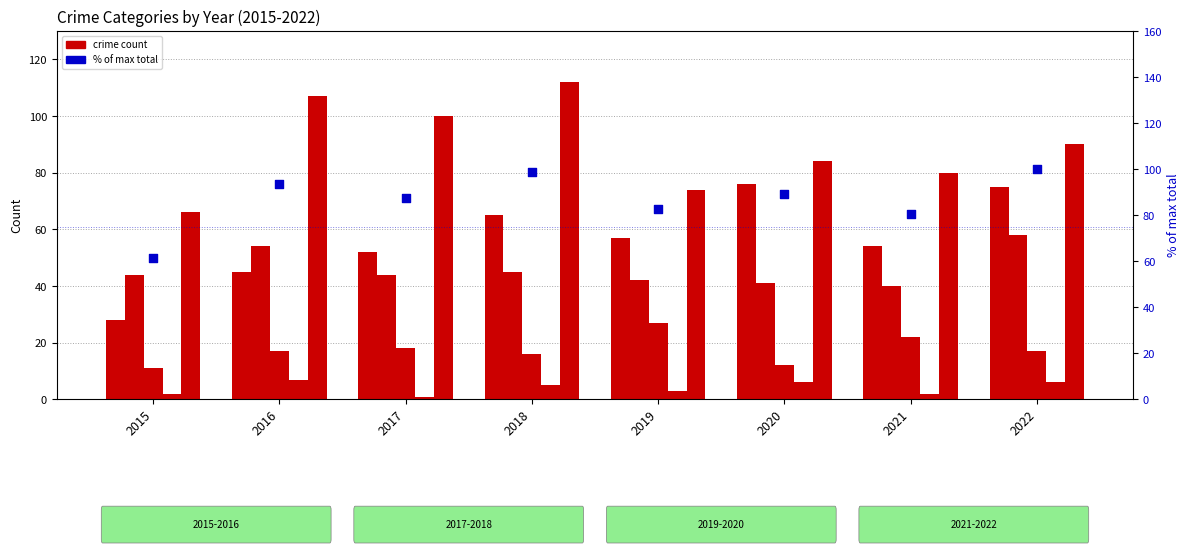

What is the total value across all series at 2017?

302.4